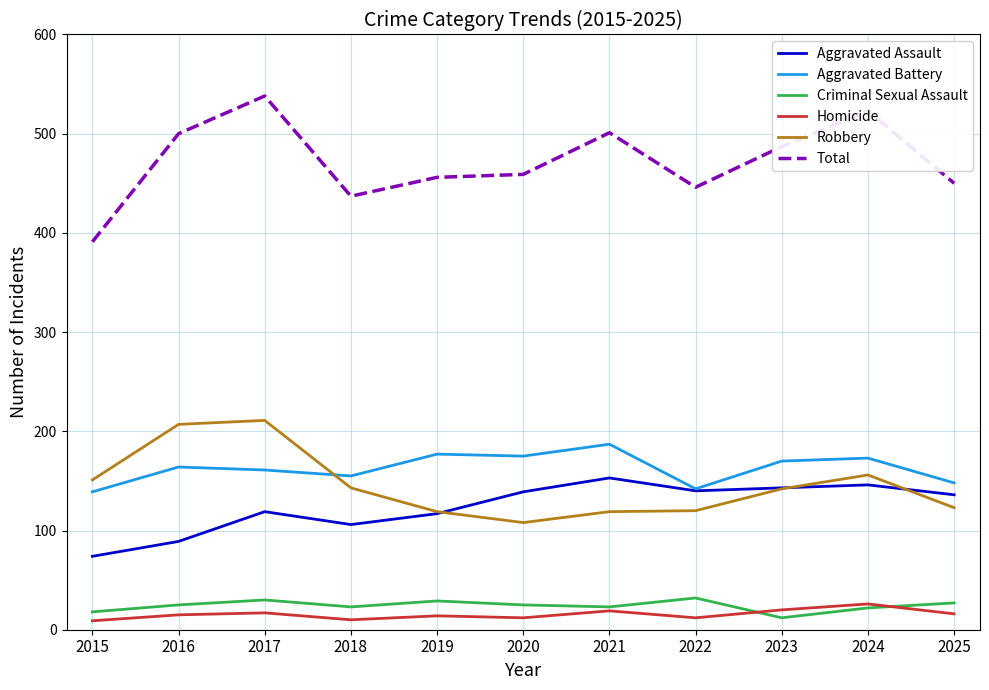

True or false: Total has a value of 125 at 2018.

False